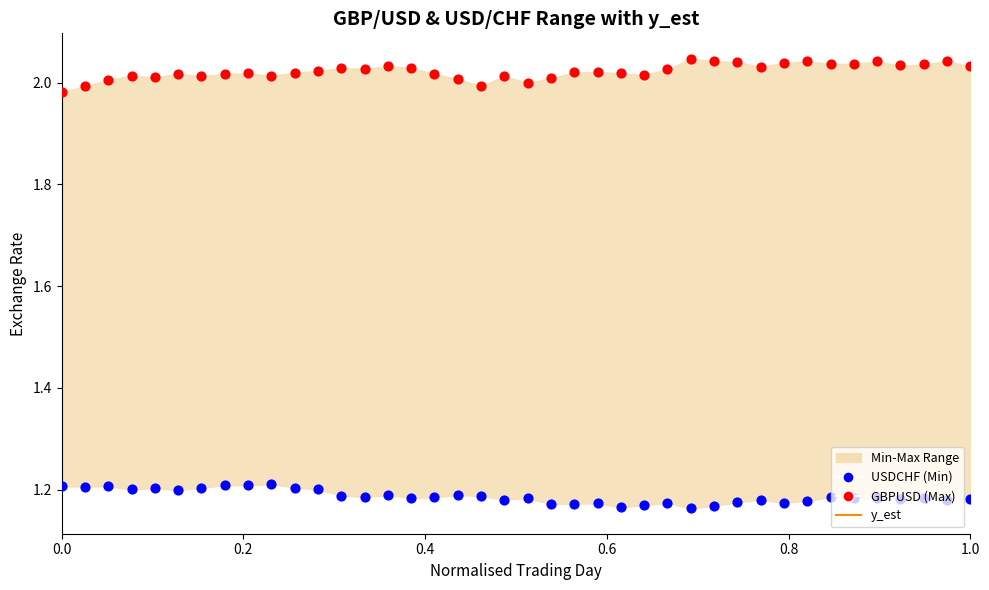

At how many categories does at least one series exceed 1?

40